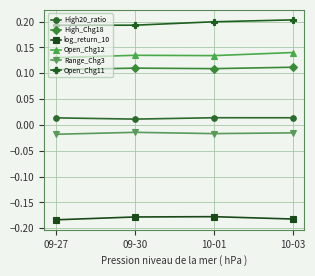

What is the difference between the highest and lowest values at 10-03?

0.4